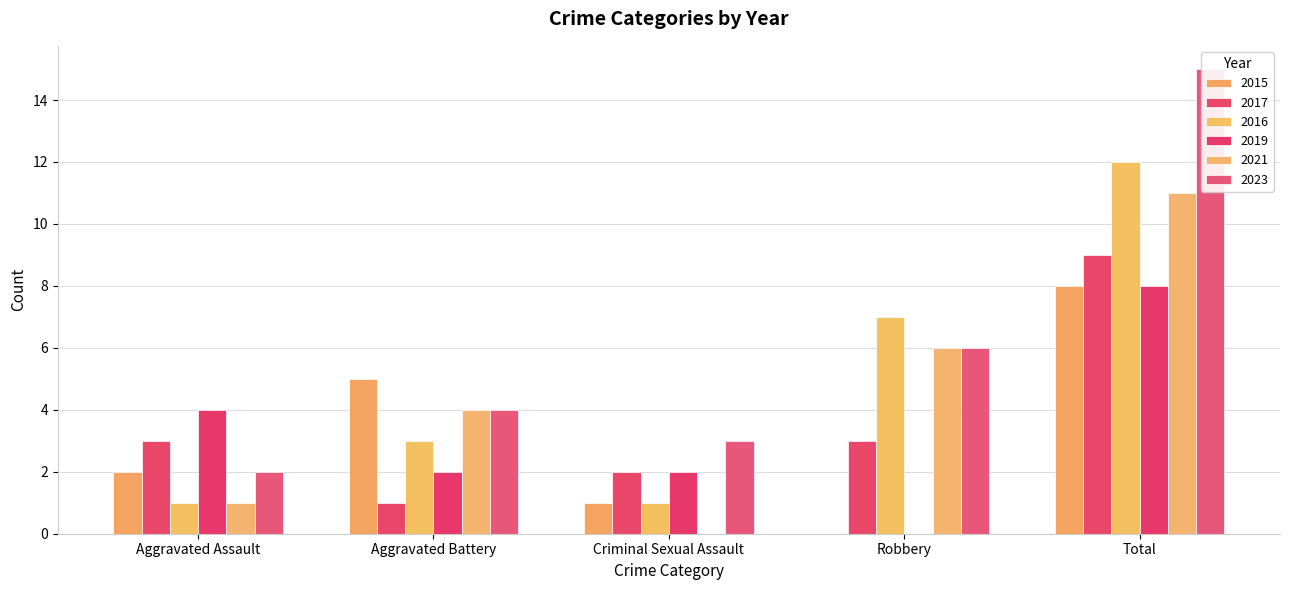

What is the highest value of the 2019 series?

8